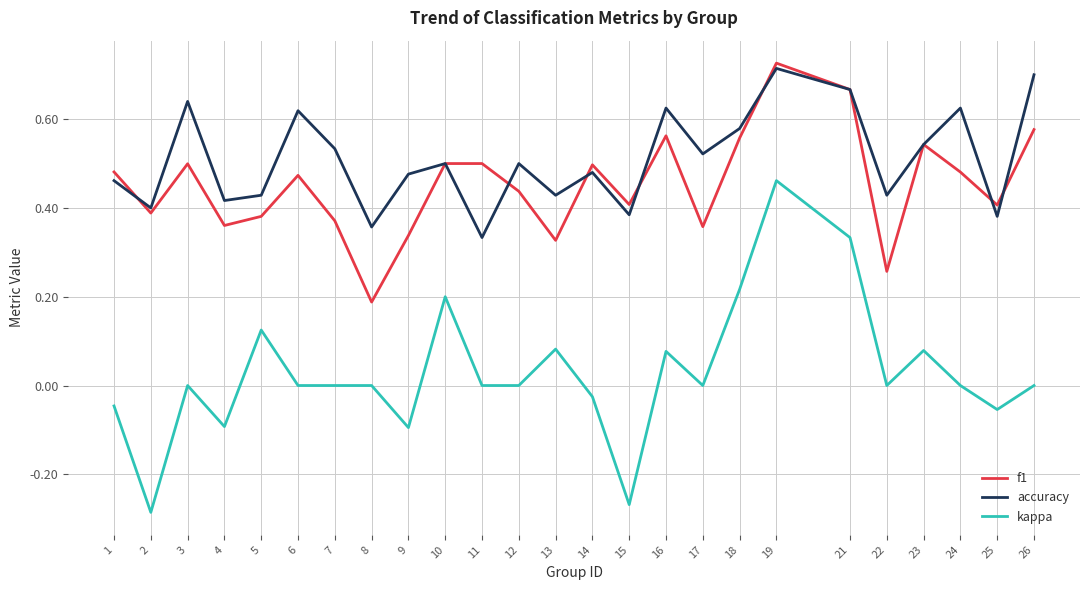

True or false: kappa and f1 intersect in this chart.

False